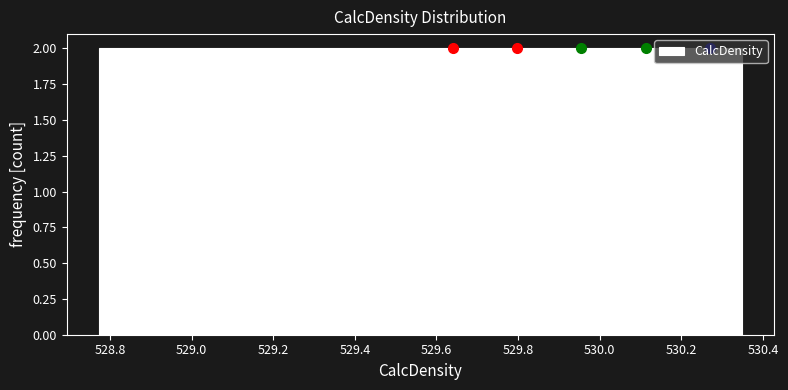

Reading left to right, list every bar in this chart as the range it spans on the x-axis followed by its height. Neither the bar edges nor the heights are printed on the chart, so give them approximately, as read against the axes.

528.78 to 528.94: 2
528.94 to 529.08: 2
529.08 to 529.24: 2
529.24 to 529.40: 2
529.40 to 529.56: 2
529.56 to 529.72: 2
529.72 to 529.88: 2
529.88 to 530.04: 2
530.04 to 530.20: 2
530.20 to 530.34: 2